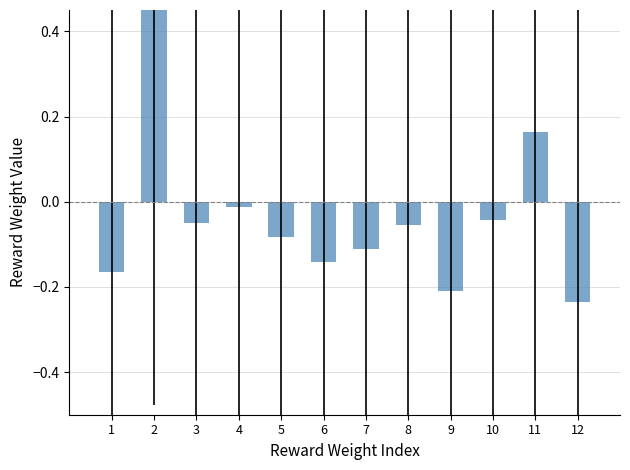

Does the chart contain any negative values?

Yes